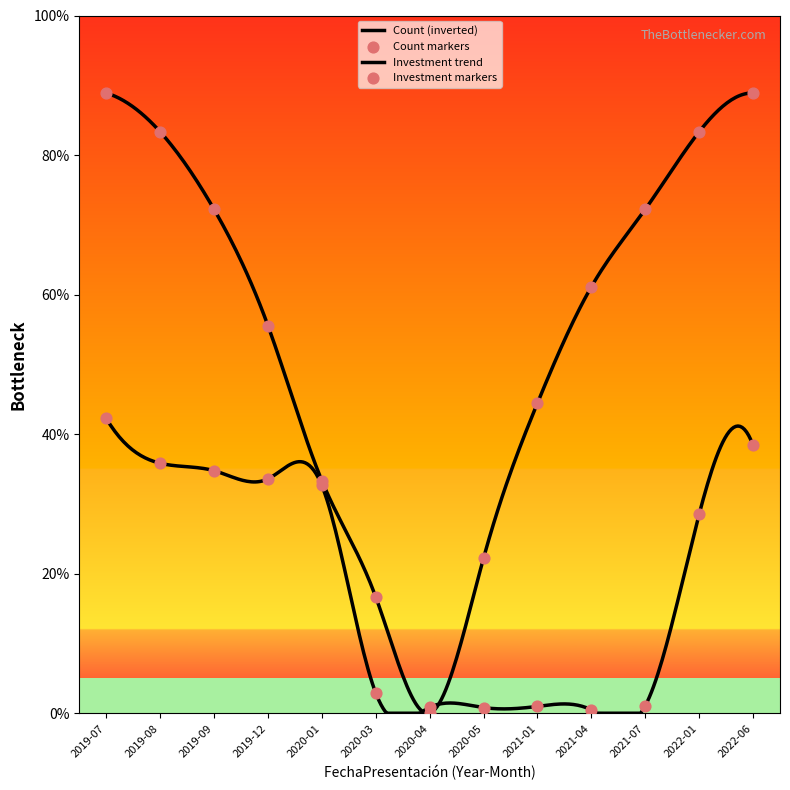

At how many categories does at least one series exceed 56?

7